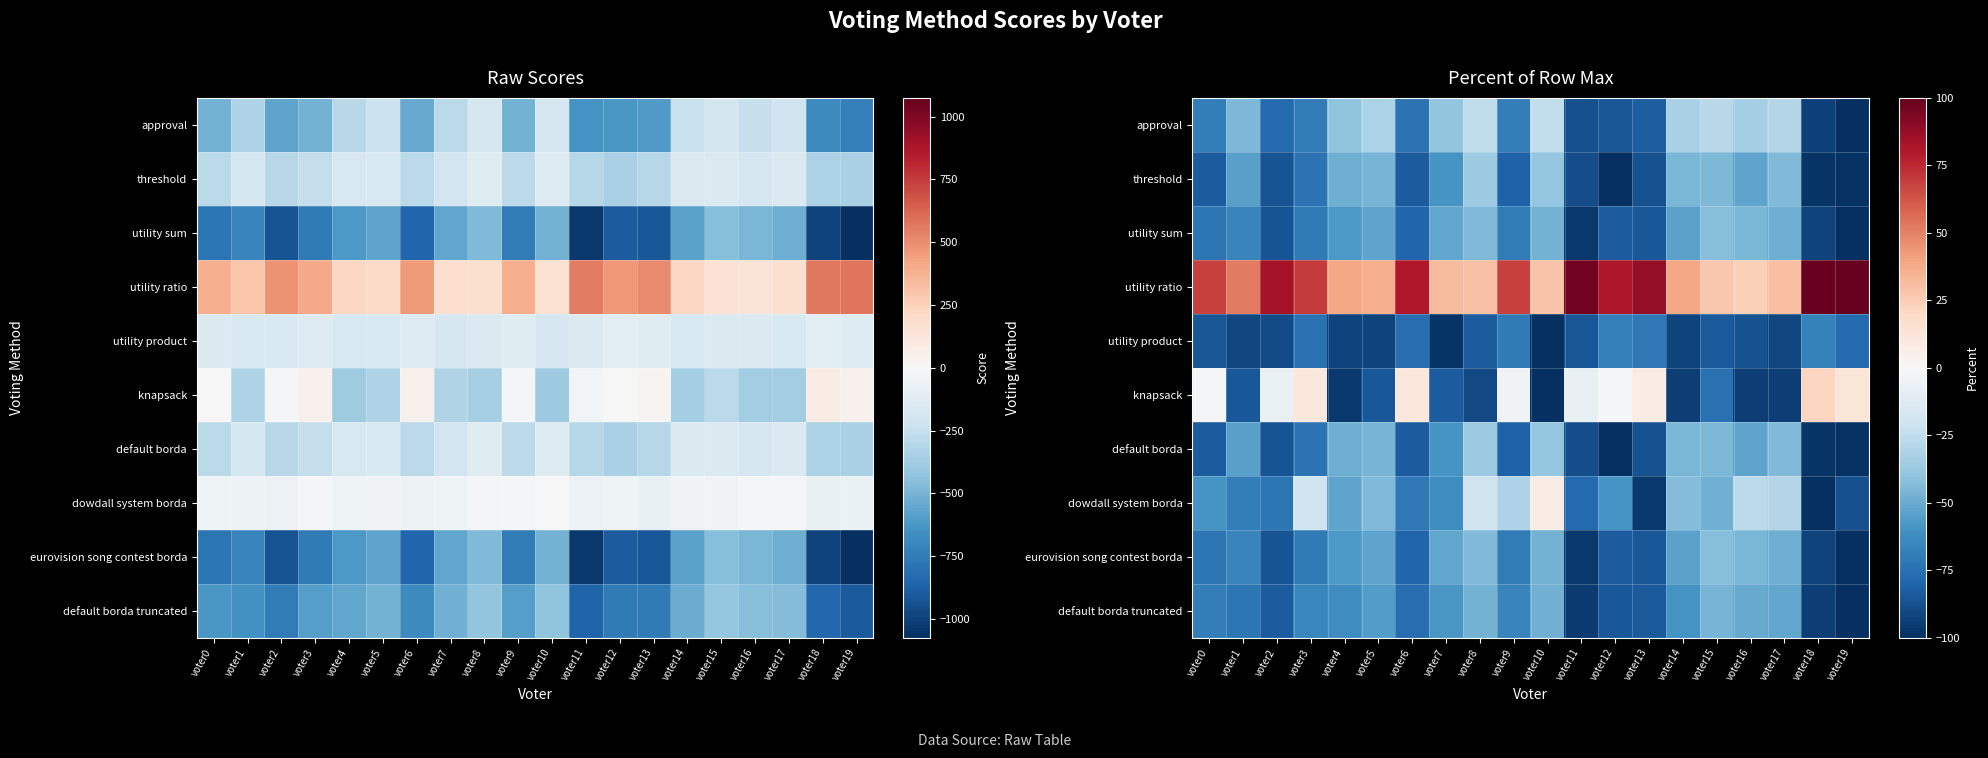

What value does the default borda truncated series have at voter10?

-48.1